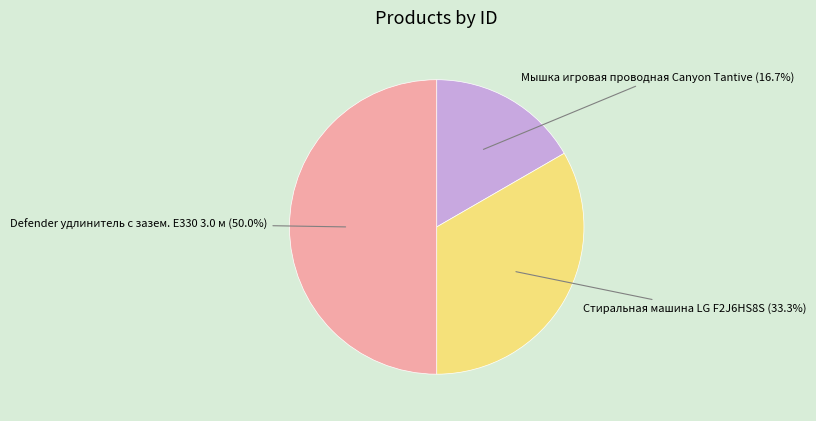

Does any single category account for the majority?

No